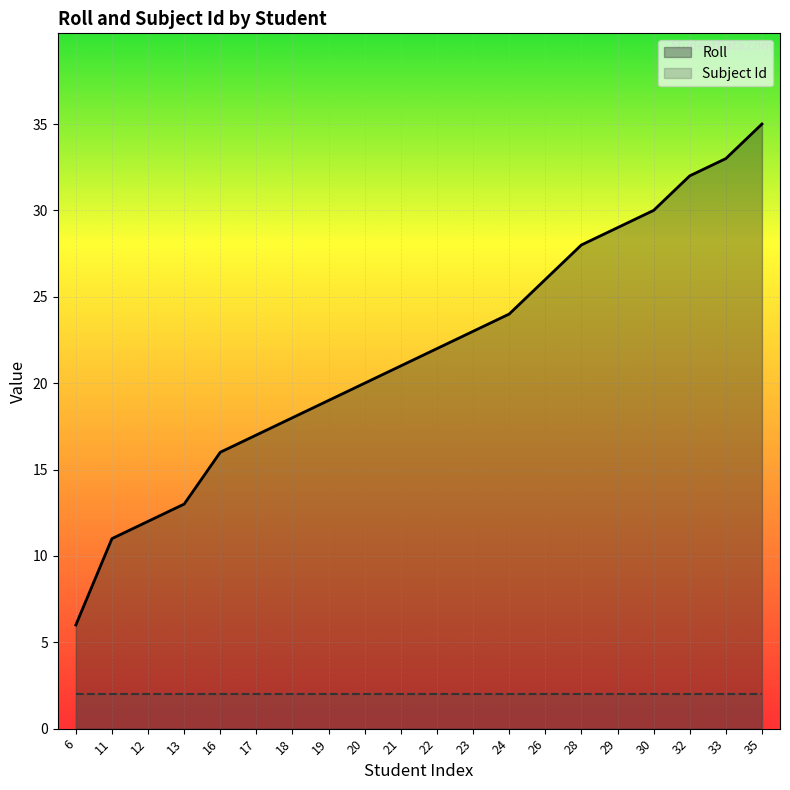

What is the value of the Roll point at the 13th from the left?

24